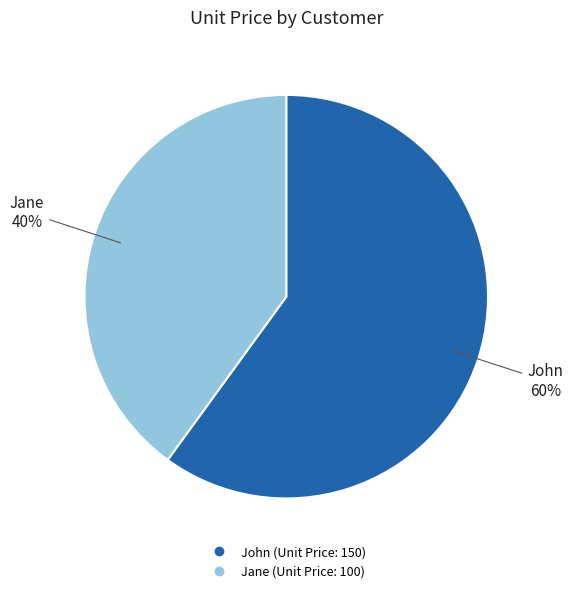

Is the sum of John and Jane greater than half?

Yes